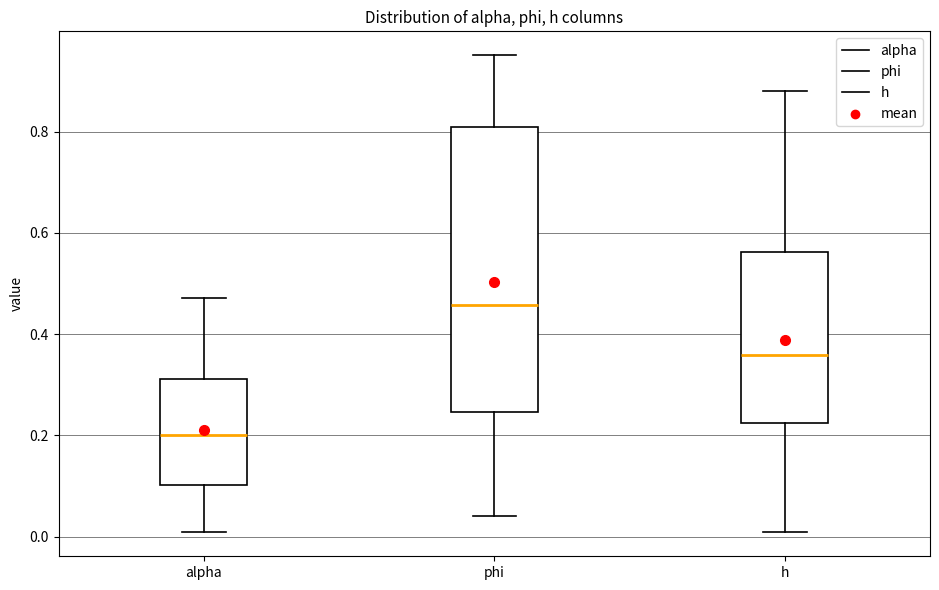

Comparing the boxes themselves (not the whiskers), which one is the tallest?

phi